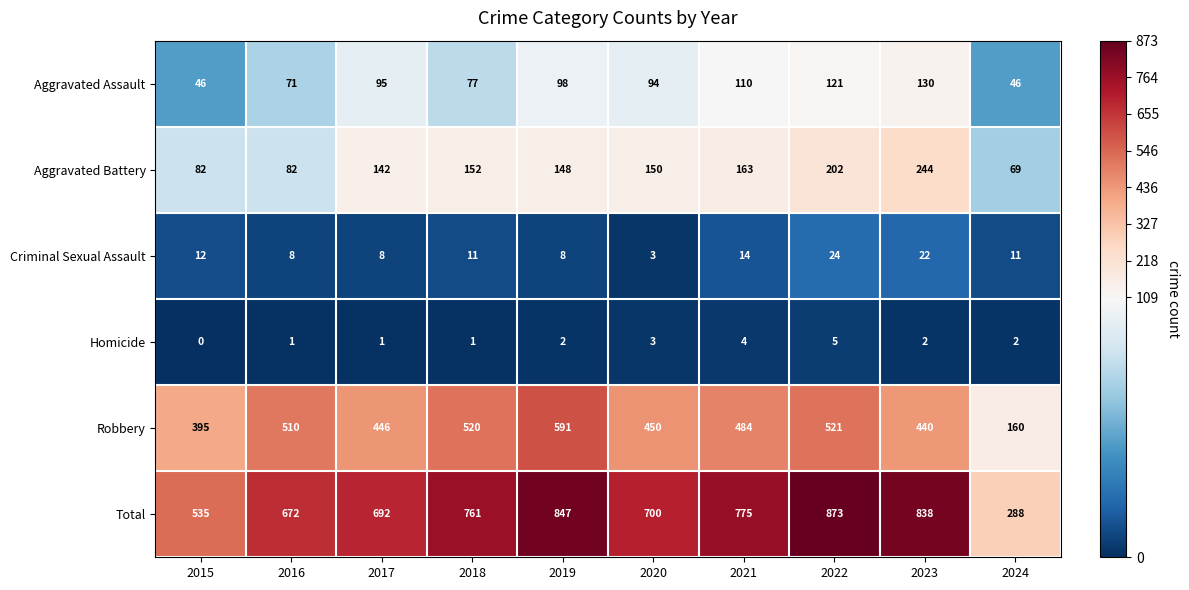

Read the Robbery value at 2018, to the nearest 5.

520